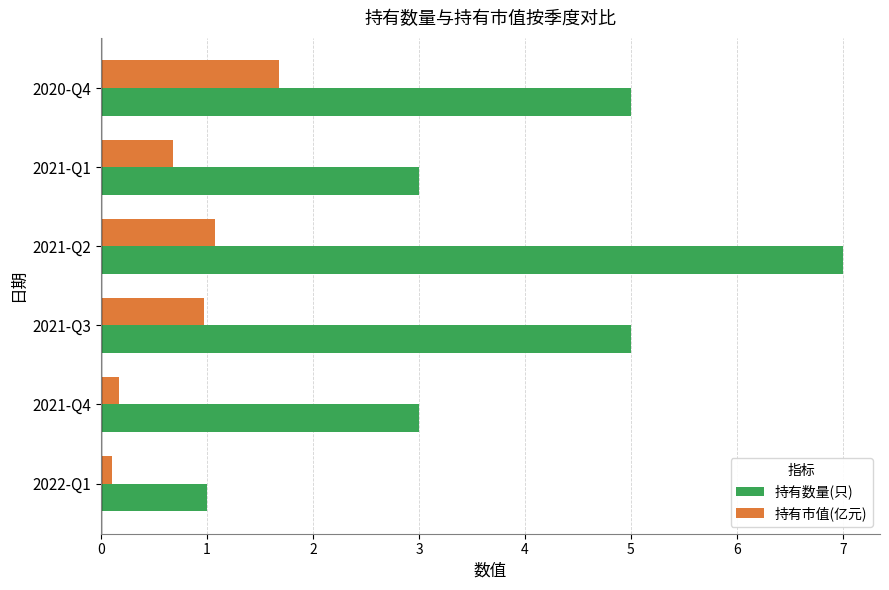

Which category has the highest value across all series?

2021-Q2